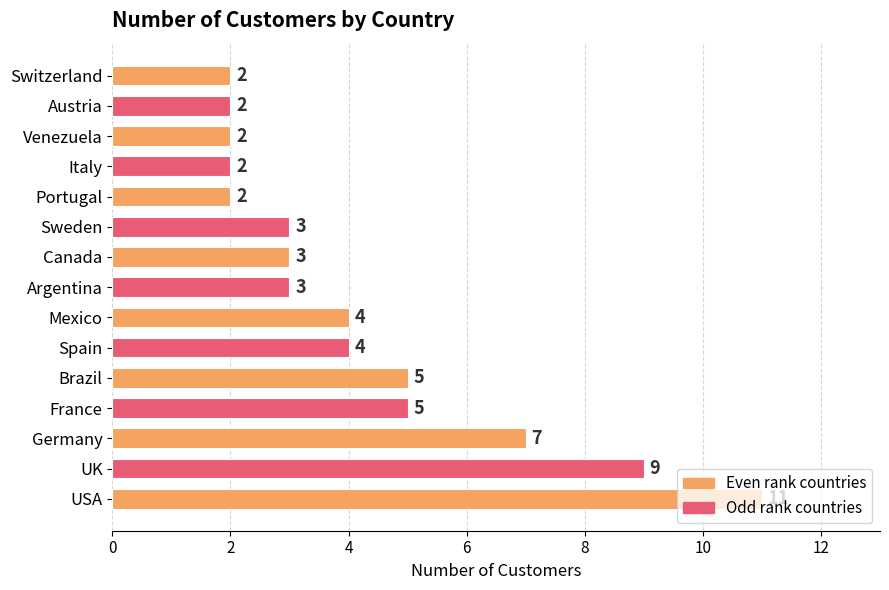

How many values are between 2 and 5?

12